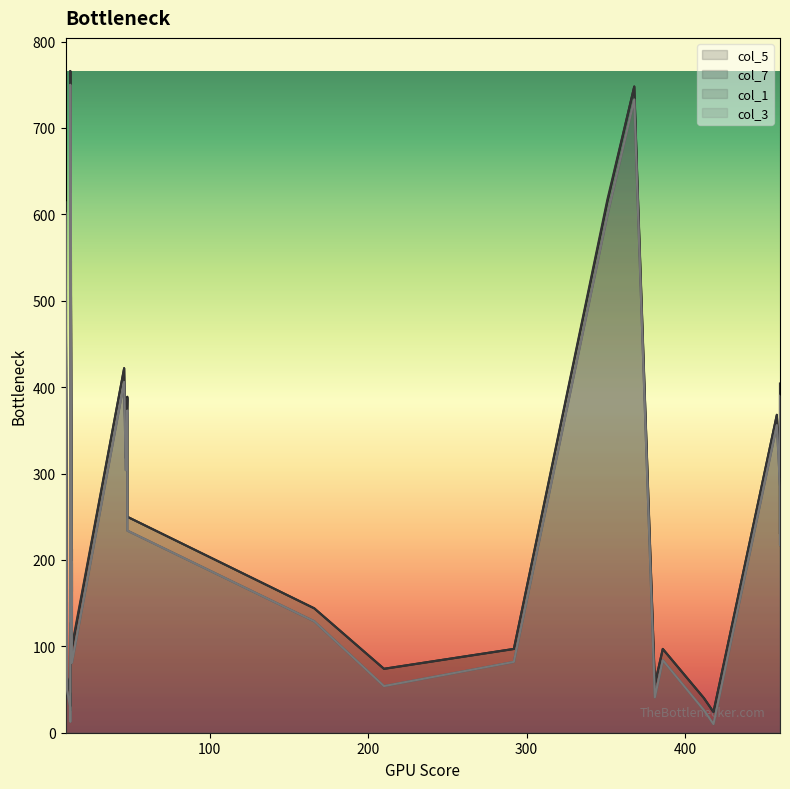

Which series has the widest spread of values?

col_5